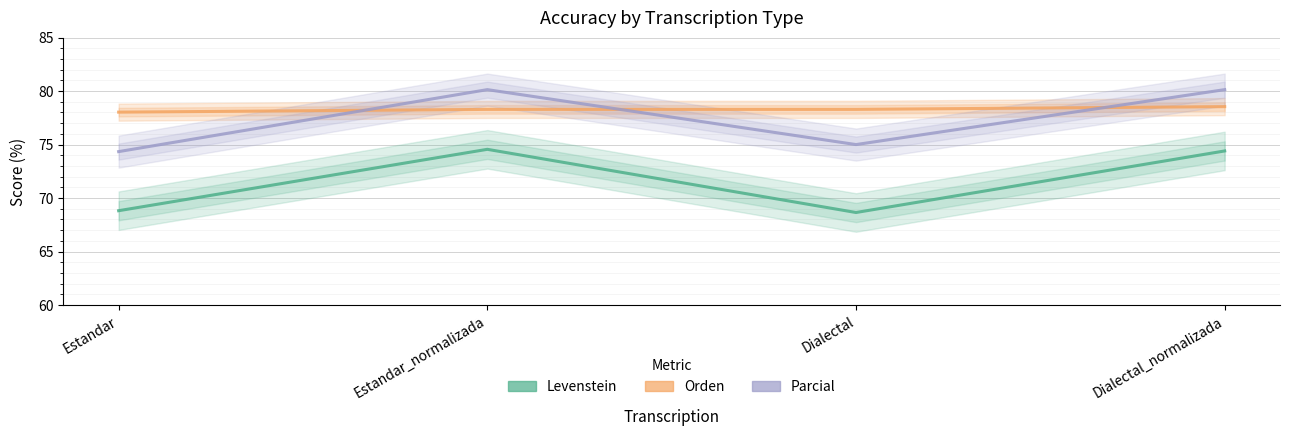

Which series has the largest range (max minus min)?

Levenstein